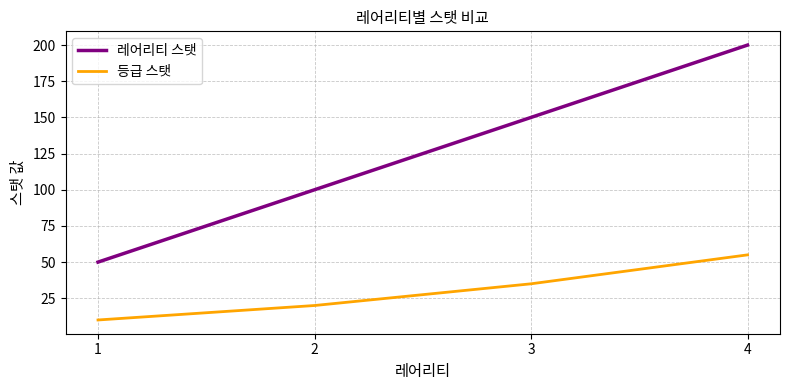

What is the difference between the 등급 스탯 values at 1 and 3?

25